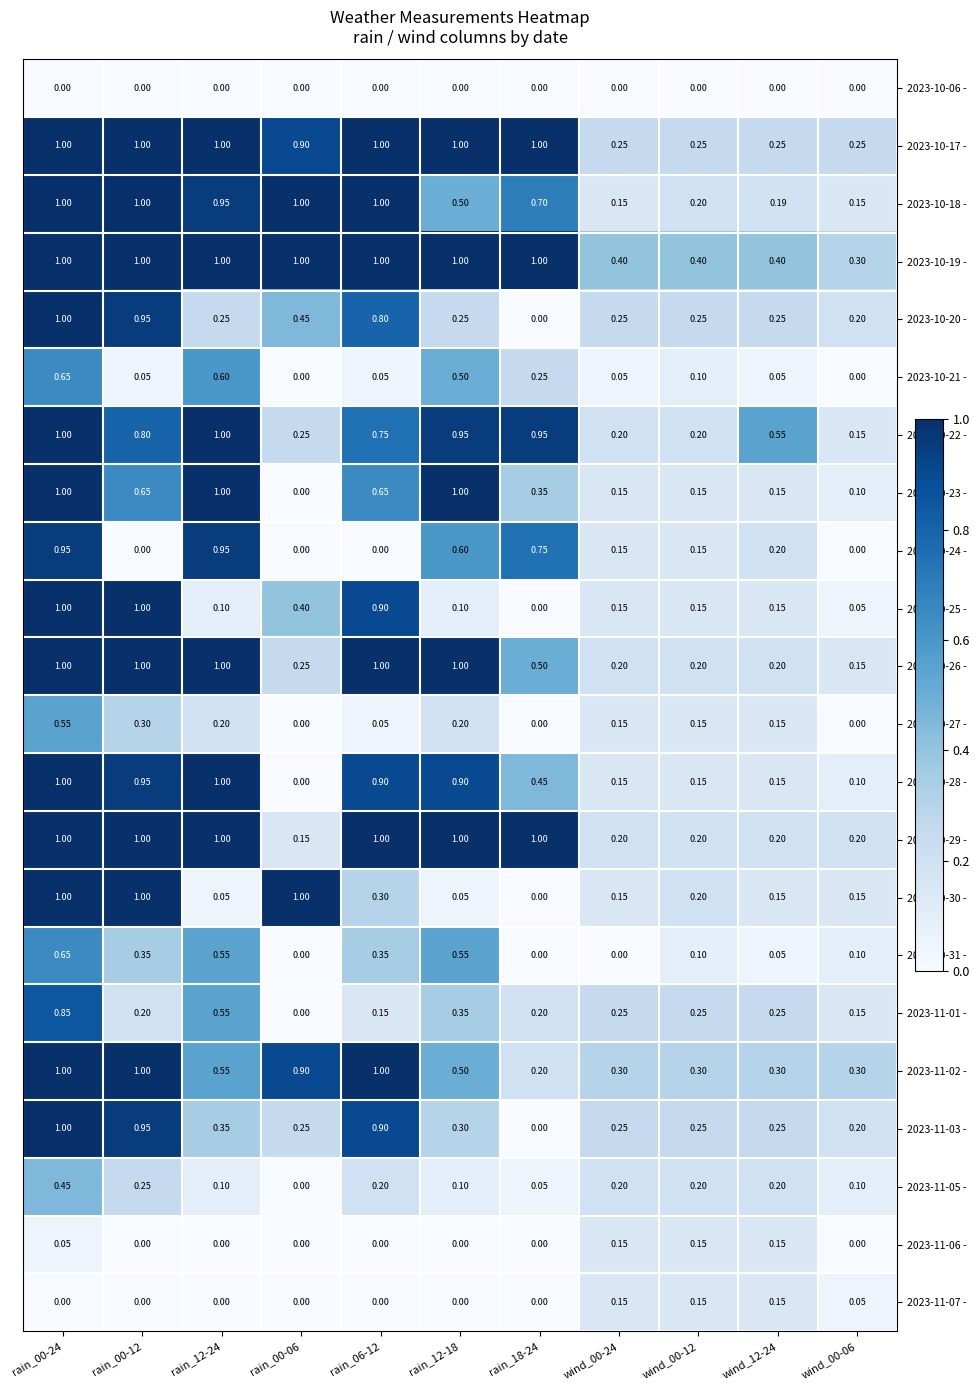

Count the number of categories in the chart.

11